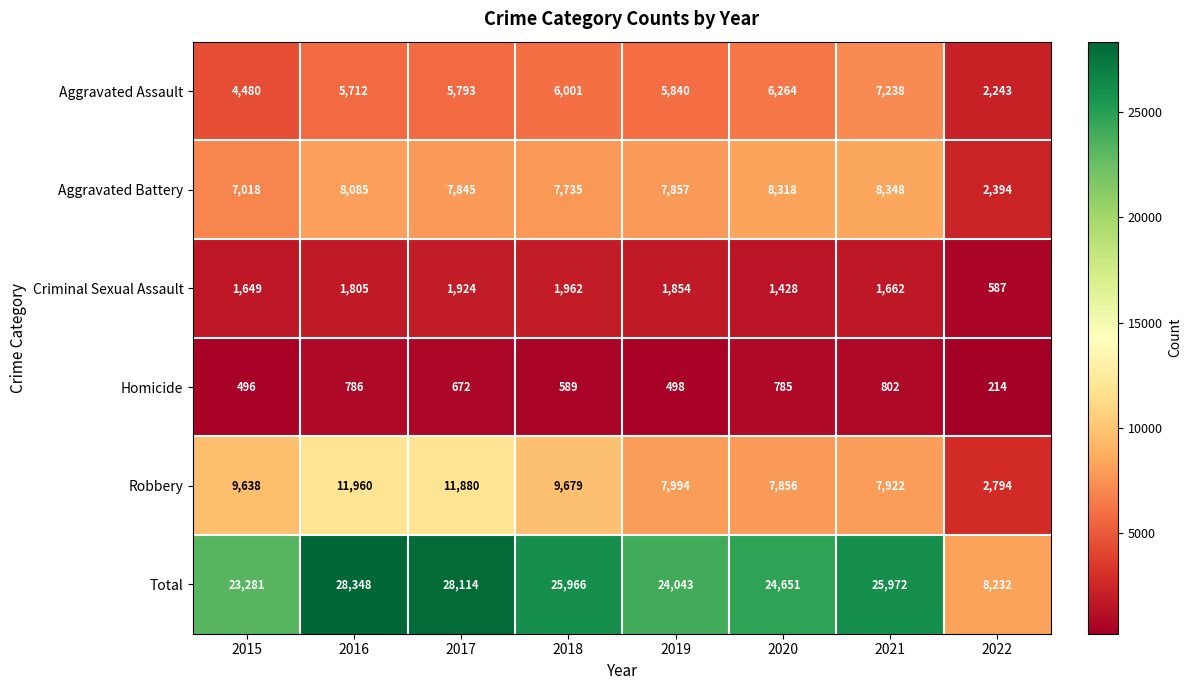

The value of Homicide at 2019 is 236. True or false?

False